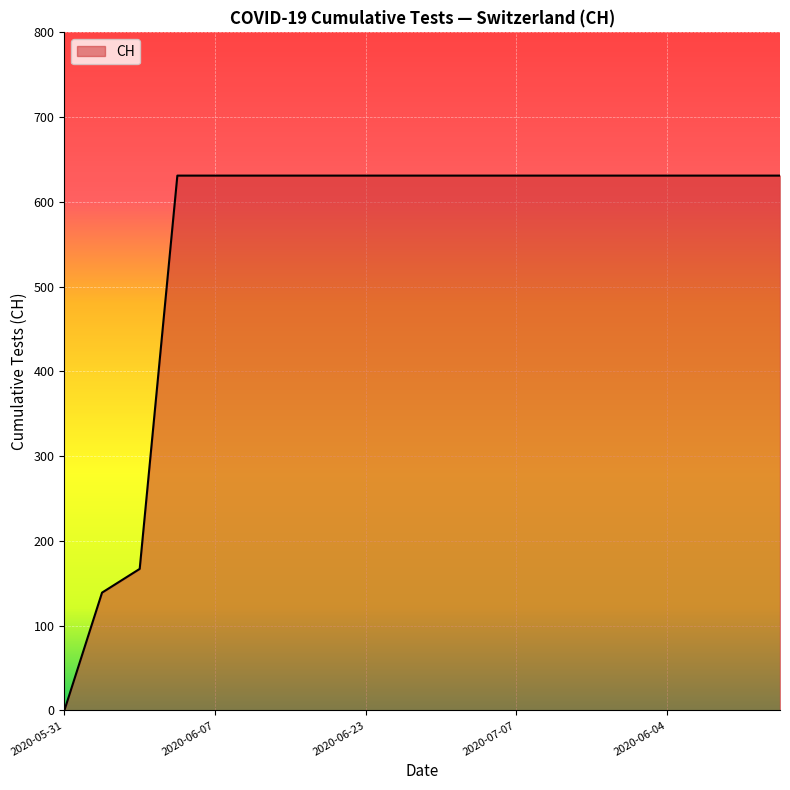

What is the difference between the maximum and minimum values?

631